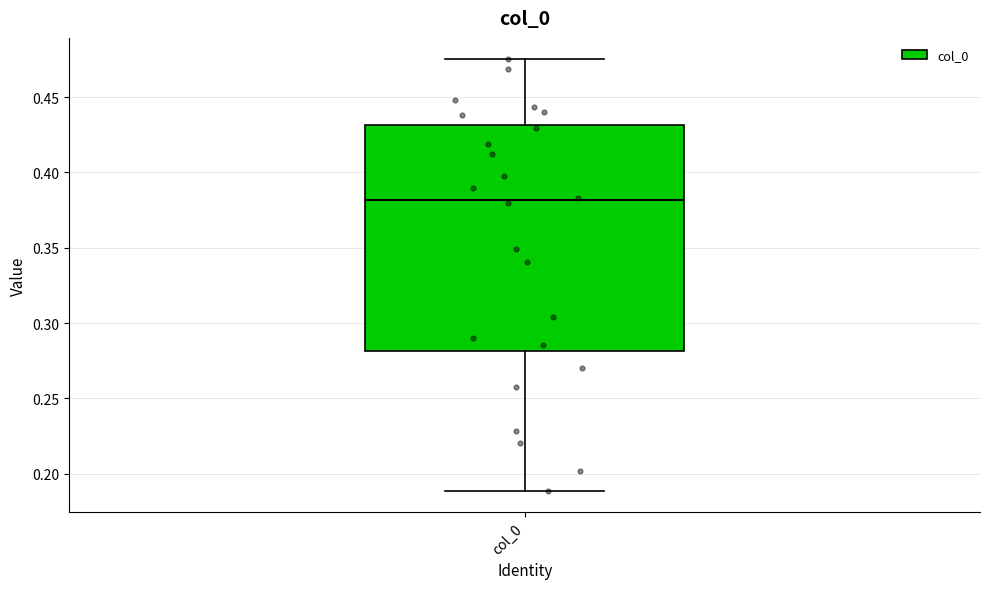

Where is the upper edge of the box for col_0 on the y-axis? The values are not printed on the chart, so give them approximately, as read against the axis.

0.430